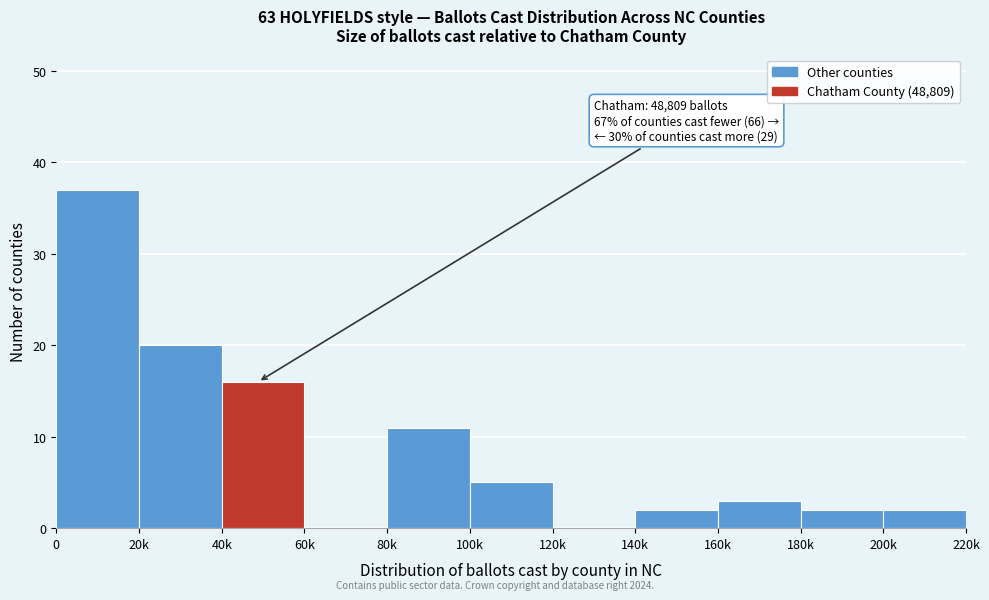

Reading left to right, extract all data points from this chart.

0=37	20k=20	40k=16	60k=0	80k=11	100k=5	120k=0	140k=2	160k=3	180k=2	200k=2